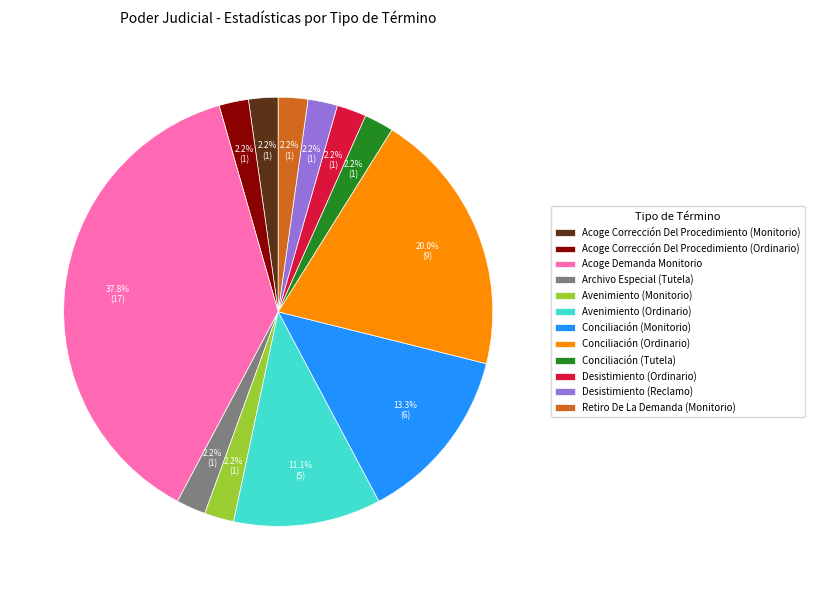

Between Acoge Corrección Del Procedimiento (Monitorio) and Conciliación (Monitorio), which is larger?

Conciliación (Monitorio)